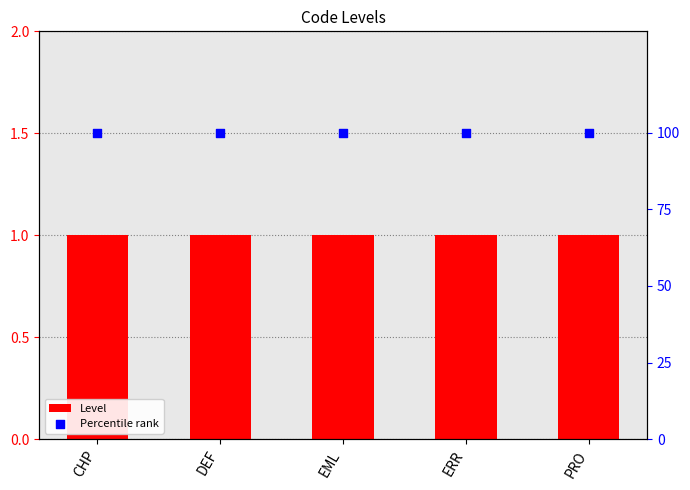

What are all the series names shown in the legend?

Level, Percentile rank